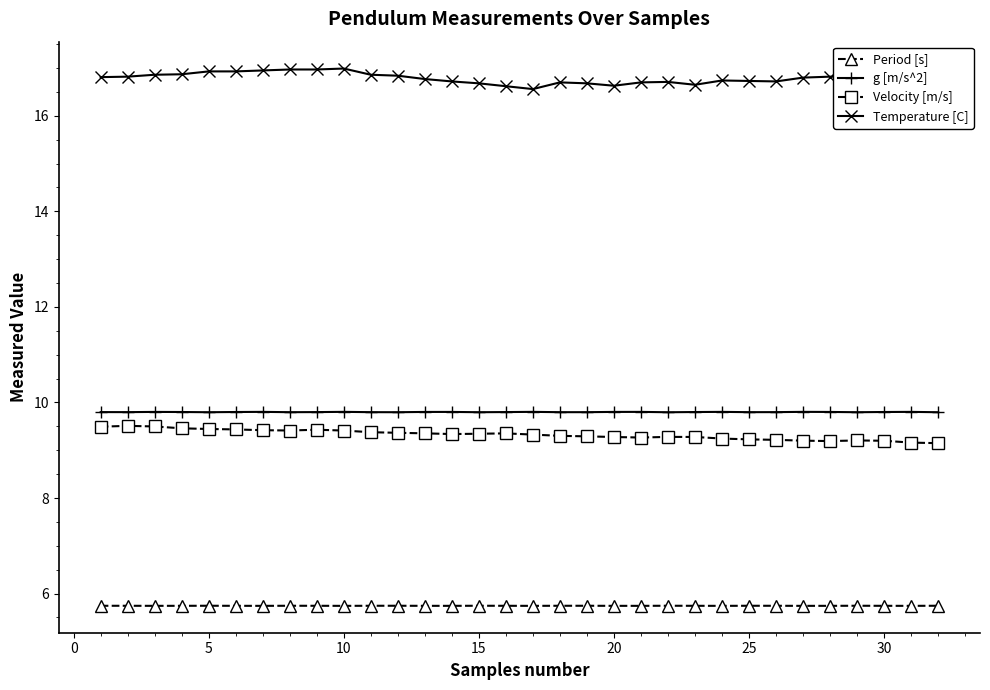

True or false: Period [s] and g [m/s^2] intersect in this chart.

False